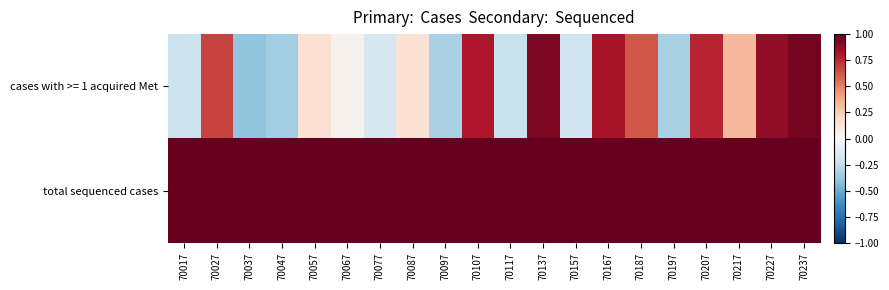

Reading left to right, transcribe all the data shown in this chart.

cases with >= 1 acquired Met: 70017=-0.2	70027=0.7	70037=-0.4	70047=-0.3	70057=0.1	70067=0.0	70077=-0.2	70087=0.1	70097=-0.3	70107=0.8	70117=-0.2	70137=0.9	70157=-0.2	70167=0.8	70187=0.6	70197=-0.3	70207=0.8	70217=0.3	70227=0.9	70237=1.0
total sequenced cases: 70017=1.0	70027=1.0	70037=1.0	70047=1.0	70057=1.0	70067=1.0	70077=1.0	70087=1.0	70097=1.0	70107=1.0	70117=1.0	70137=1.0	70157=1.0	70167=1.0	70187=1.0	70197=1.0	70207=1.0	70217=1.0	70227=1.0	70237=1.0